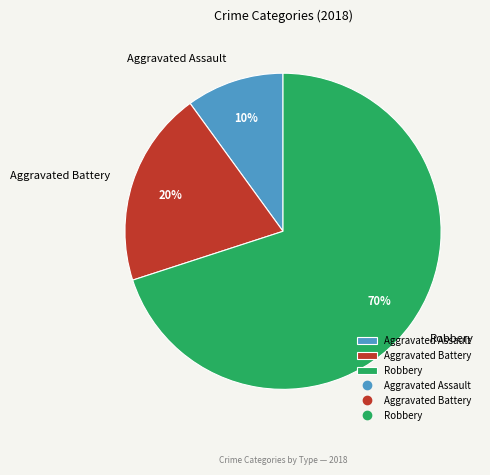

True or false: Aggravated Assault accounts for 10% of the total.

True